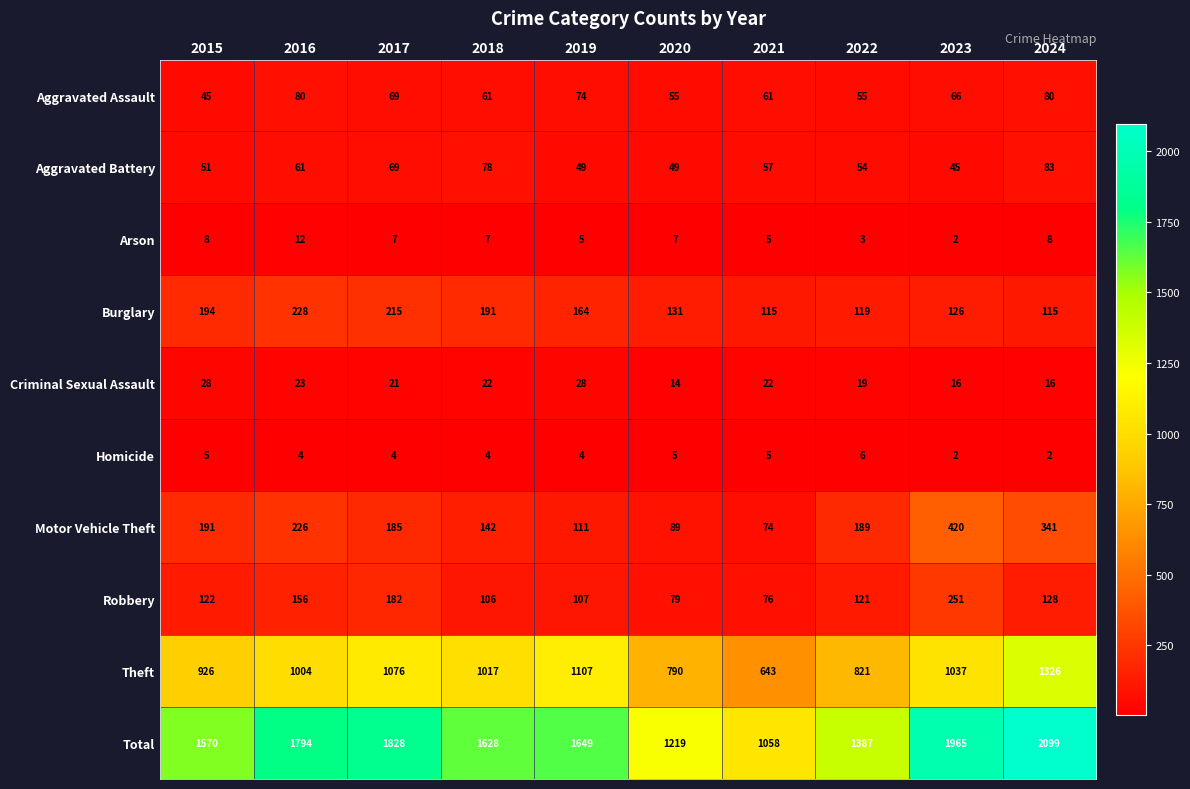

What is the minimum value for Aggravated Battery?

45